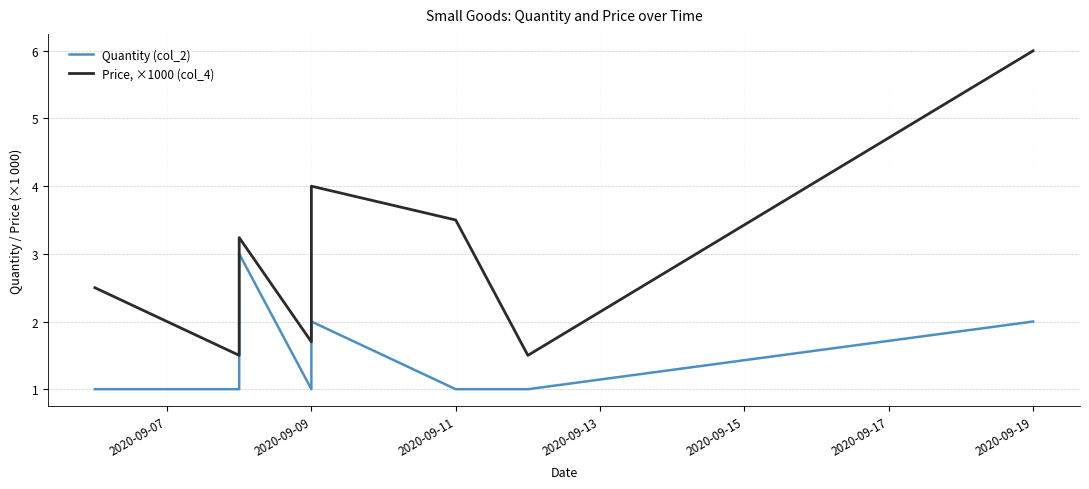

What is the average value of the Quantity (col_2) series?

1.5